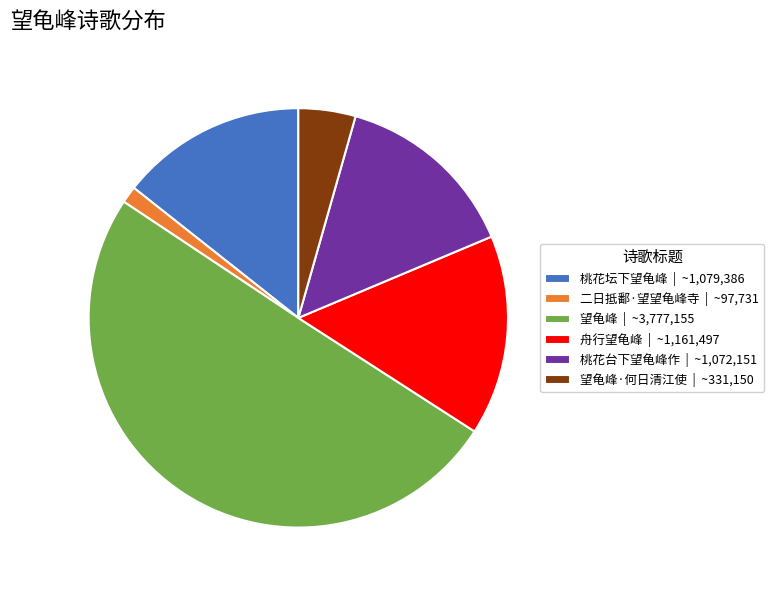

The 舟行望龟峰 | ~1,161,497 slice represents 5% of the pie. True or false?

False